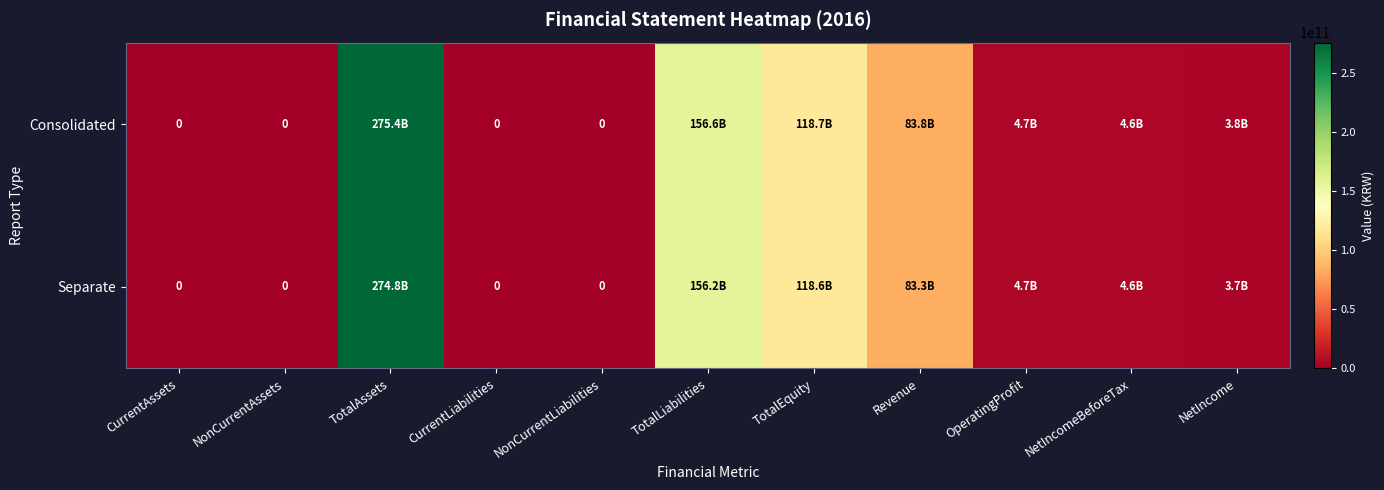

Read the Consolidated value at TotalEquity, to the nearest 10.

118731024370